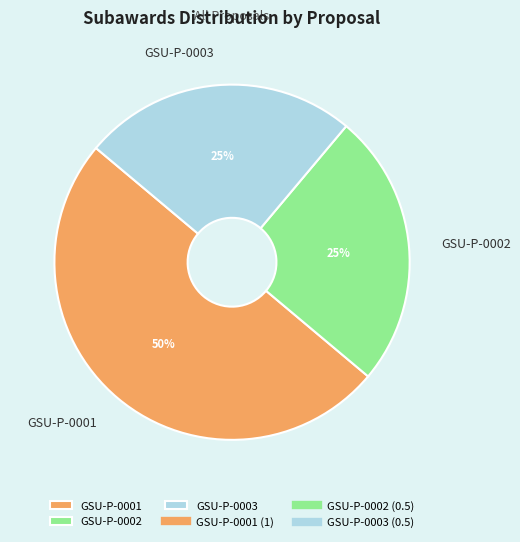

Which category has the biggest portion of the pie?

GSU-P-0001